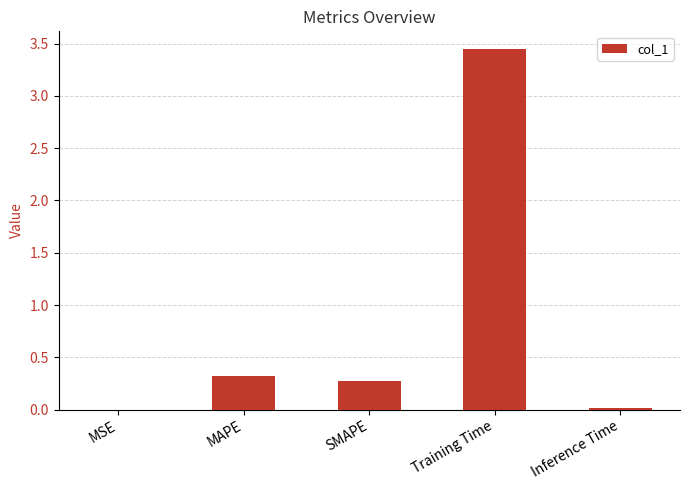

What is the average value?

0.8